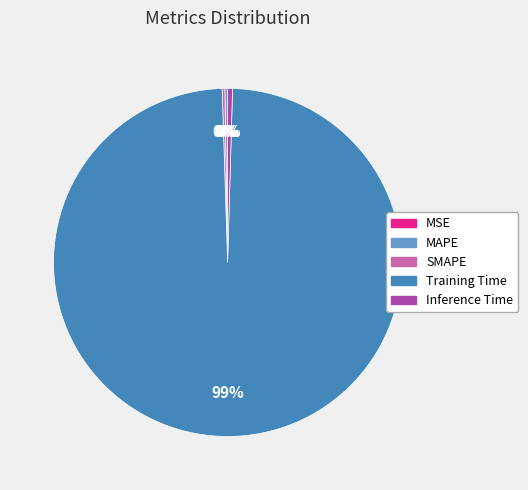

Which category has the biggest portion of the pie?

Training Time